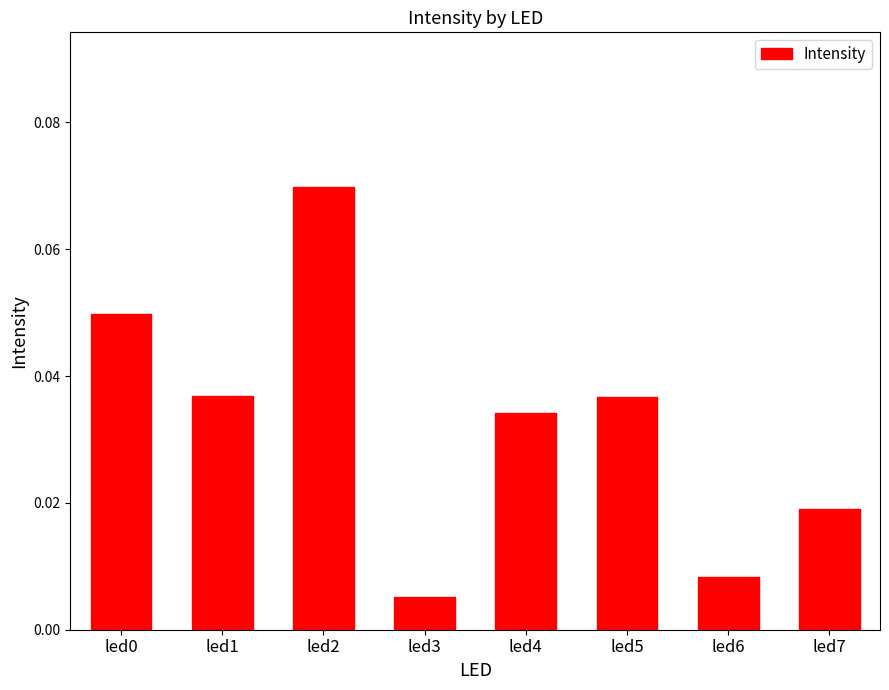

The chart shows a value of 0.1 at led4. True or false?

False